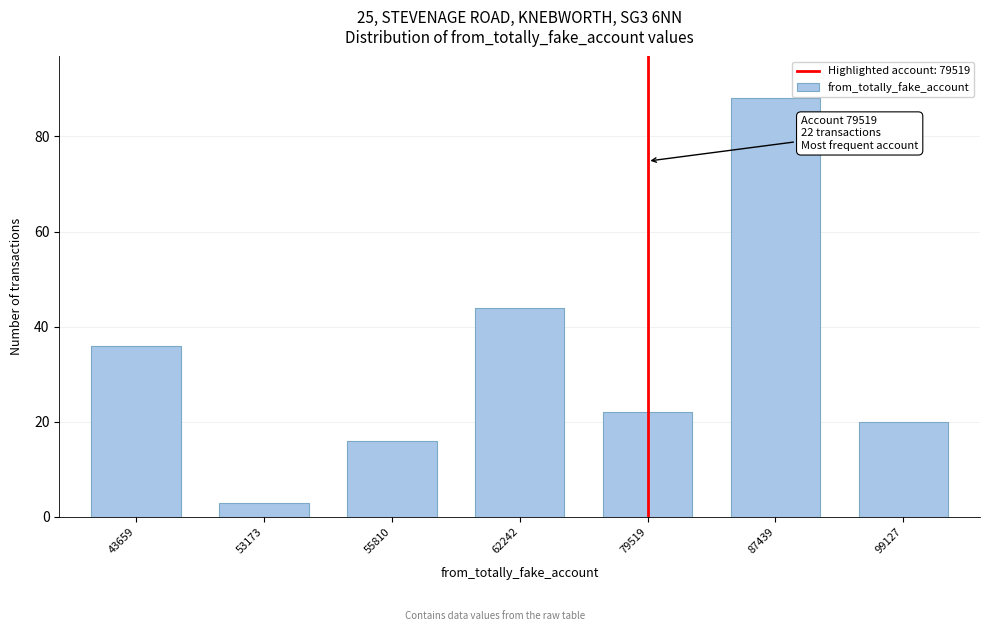

Reading left to right, what are all the values shown in this chart?

36	3	16	44	22	88	20